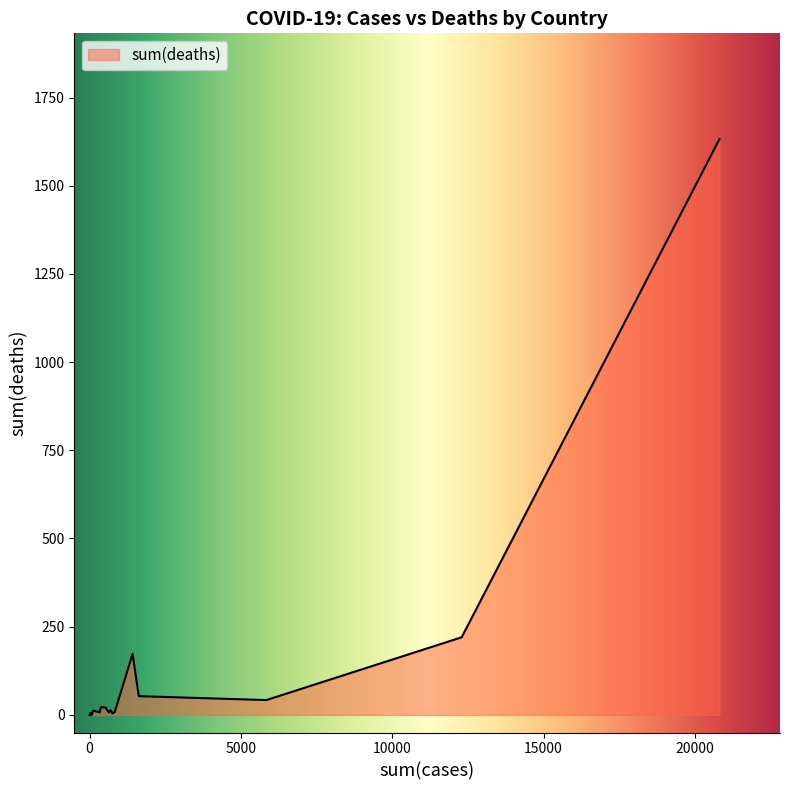

What is the maximum value shown in the chart?

1632